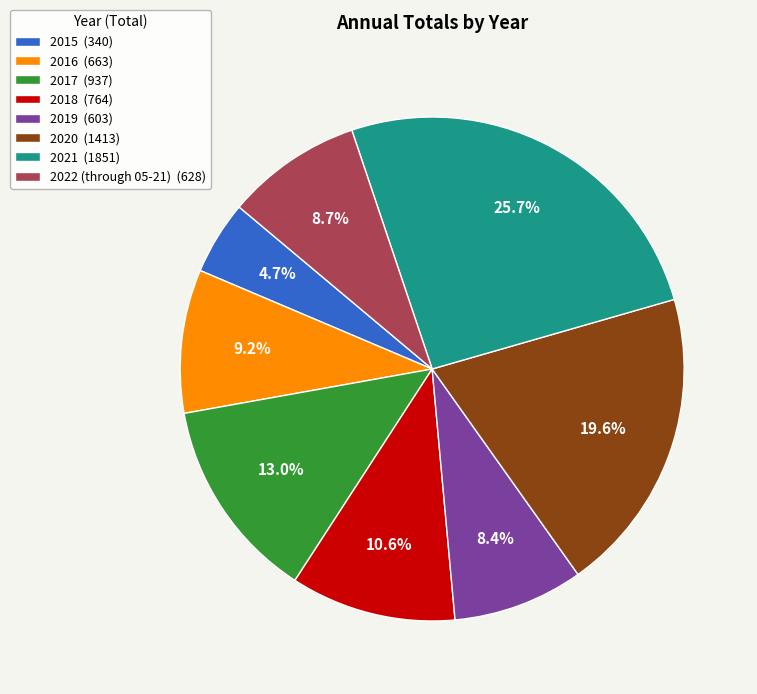

Which category has the smallest portion of the pie?

2015